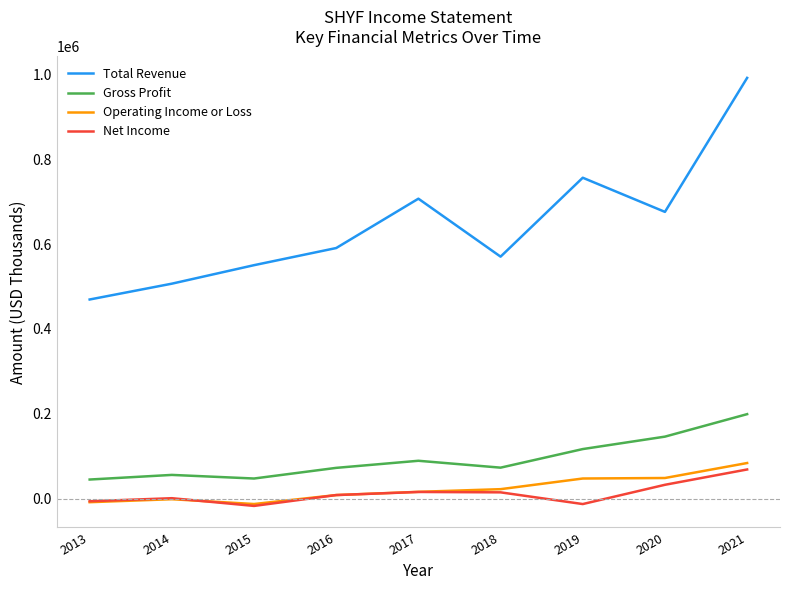

True or false: Operating Income or Loss and Gross Profit cross at least once.

False